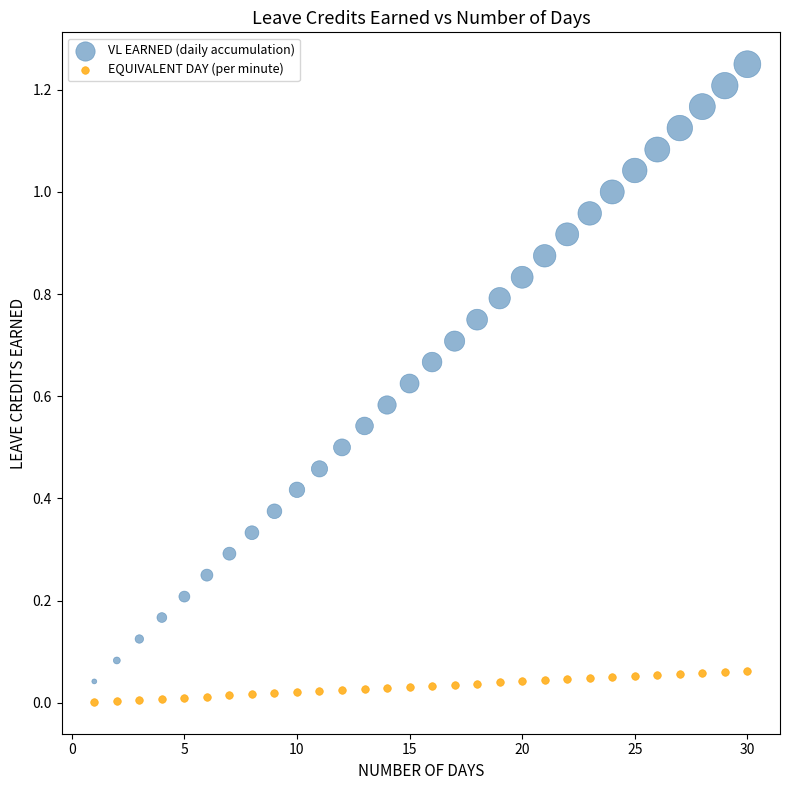

What are all the series names shown in the legend?

VL EARNED (daily accumulation), EQUIVALENT DAY (per minute)